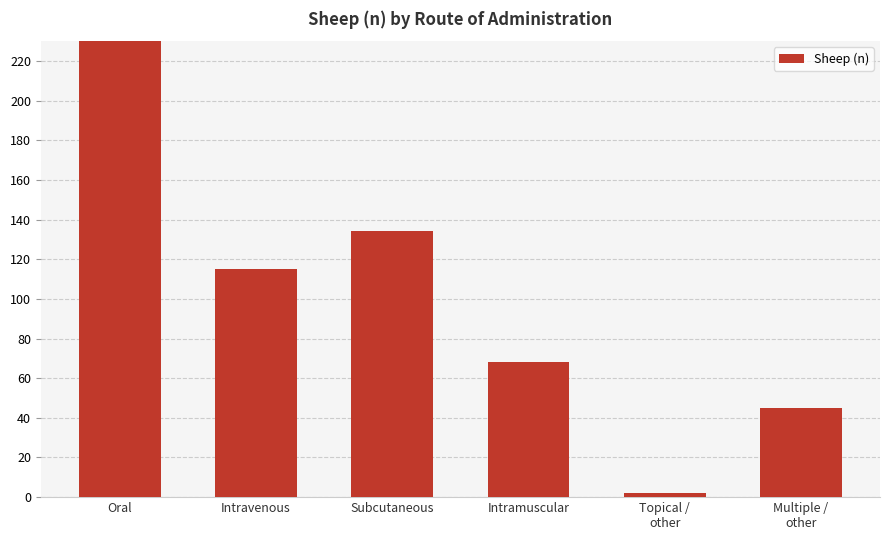

Reading right to left, extract all data points from this chart.

45	2	68	134	115	264